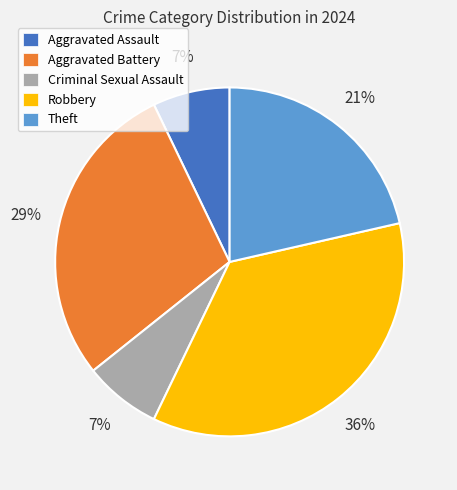

Which slice is the largest?

Robbery